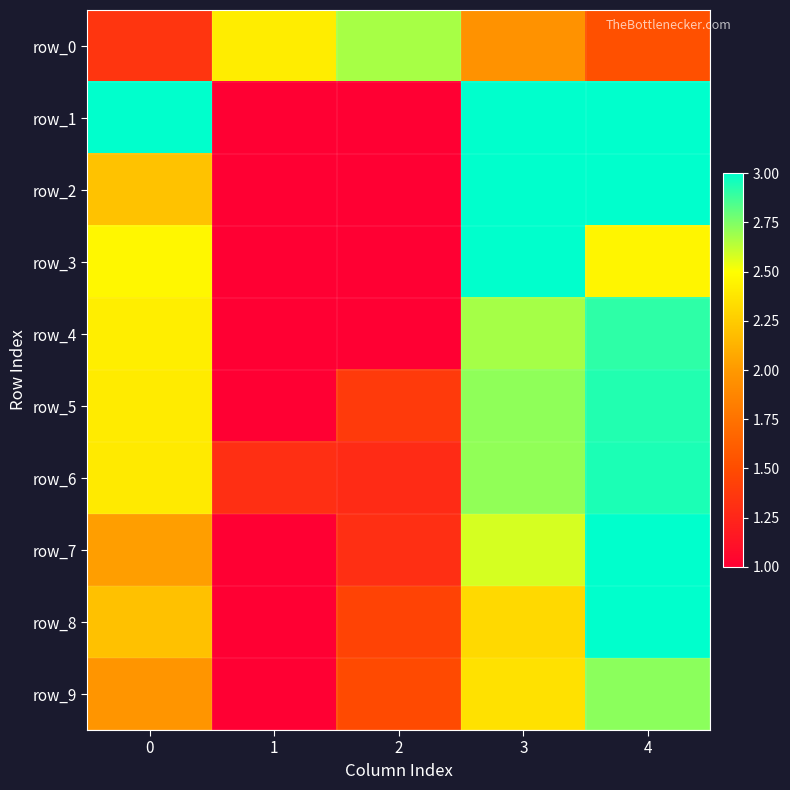

Which category has the highest value in the row_3 series?

3